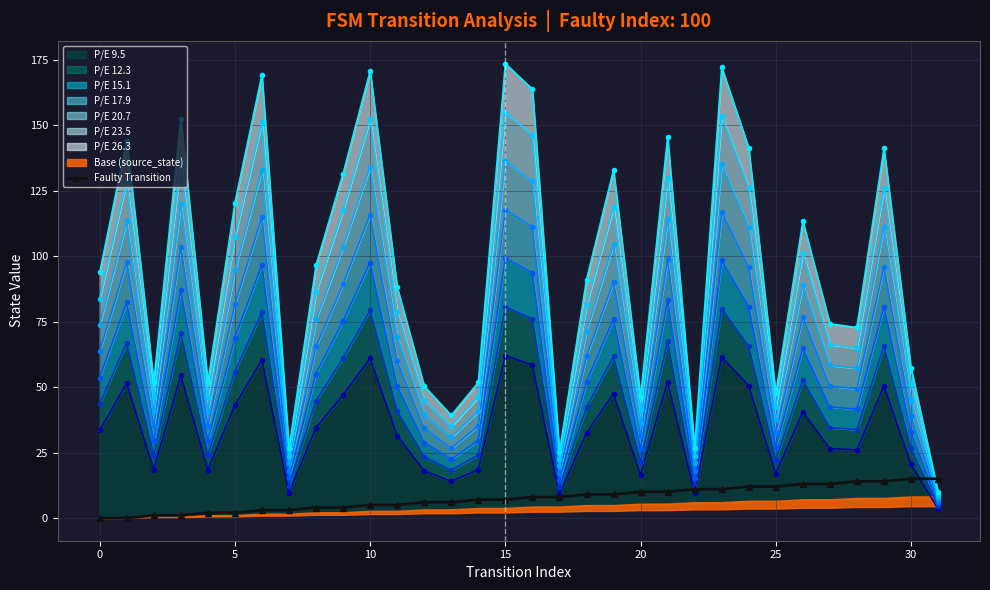

What is the difference between the maximum and minimum values?

15